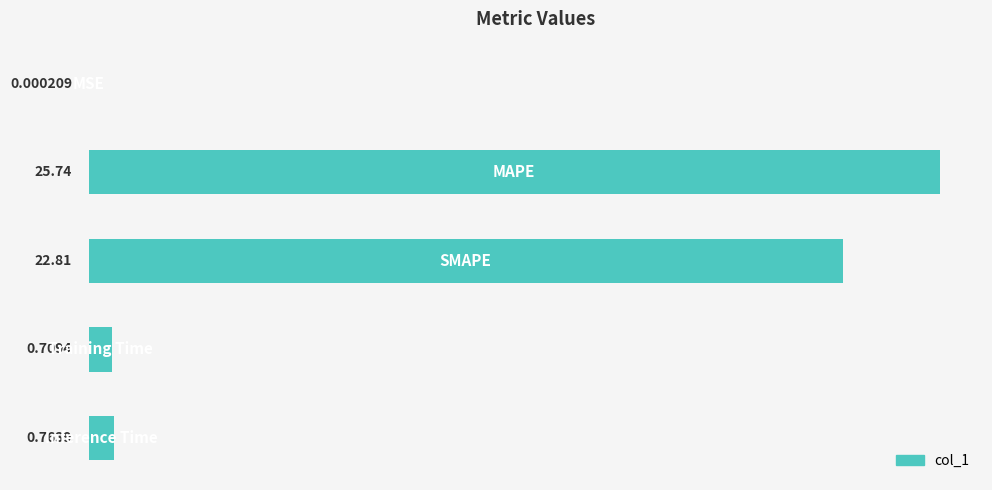

How many series are shown in this chart?

1